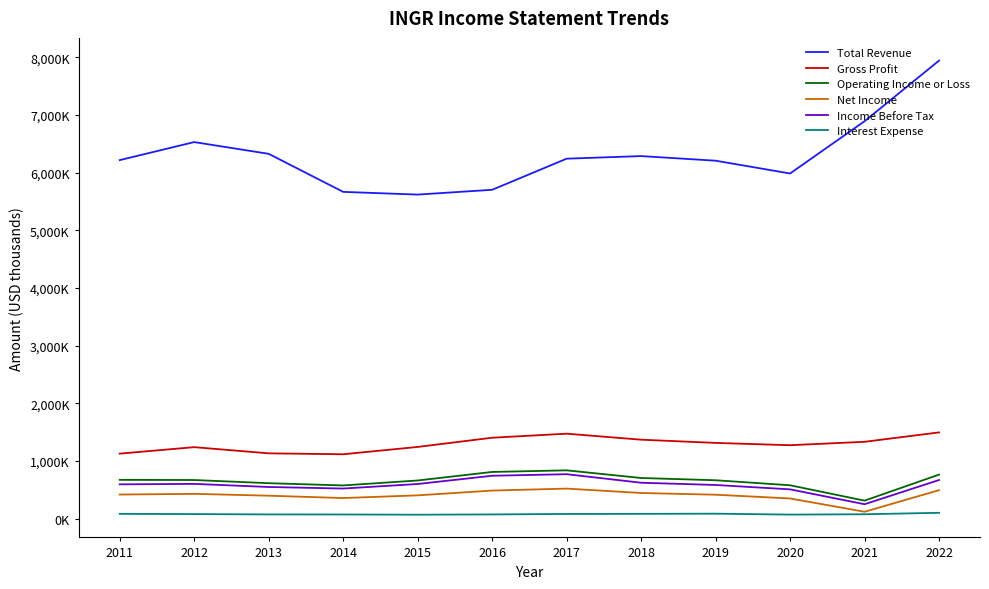

Reading left to right, extract all data points from this chart.

Total Revenue: 2011=6219000	2012=6532000	2013=6328000	2014=5668000	2015=5621000	2016=5704000	2017=6244000	2018=6289000	2019=6209000	2020=5987000	2021=6894000	2022=7946000
Gross Profit: 2011=1126000	2012=1238000	2013=1131000	2014=1115000	2015=1242000	2016=1402000	2017=1472000	2018=1368000	2019=1312000	2020=1272000	2021=1331000	2022=1494000
Operating Income or Loss: 2011=671000	2012=668000	2013=613000	2014=574000	2015=660000	2016=808000	2017=836000	2018=703000	2019=664000	2020=577000	2021=310000	2022=762000
Net Income: 2011=416000	2012=428000	2013=396000	2014=355000	2015=402000	2016=485000	2017=519000	2018=443000	2019=413000	2020=348000	2021=117000	2022=492000
Income Before Tax: 2011=593000	2012=601000	2013=547000	2014=520000	2015=599000	2016=742000	2017=769000	2018=621000	2019=582000	2020=506000	2021=248000	2022=668000
Interest Expense: 2011=81000	2012=77000	2013=71000	2014=70000	2015=66000	2016=71000	2017=79000	2018=81000	2019=84000	2020=68000	2021=74000	2022=99000